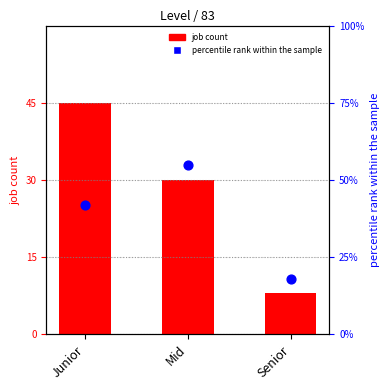

Is the value of job count at Senior greater than the value of percentile rank within the sample at Mid?

Yes